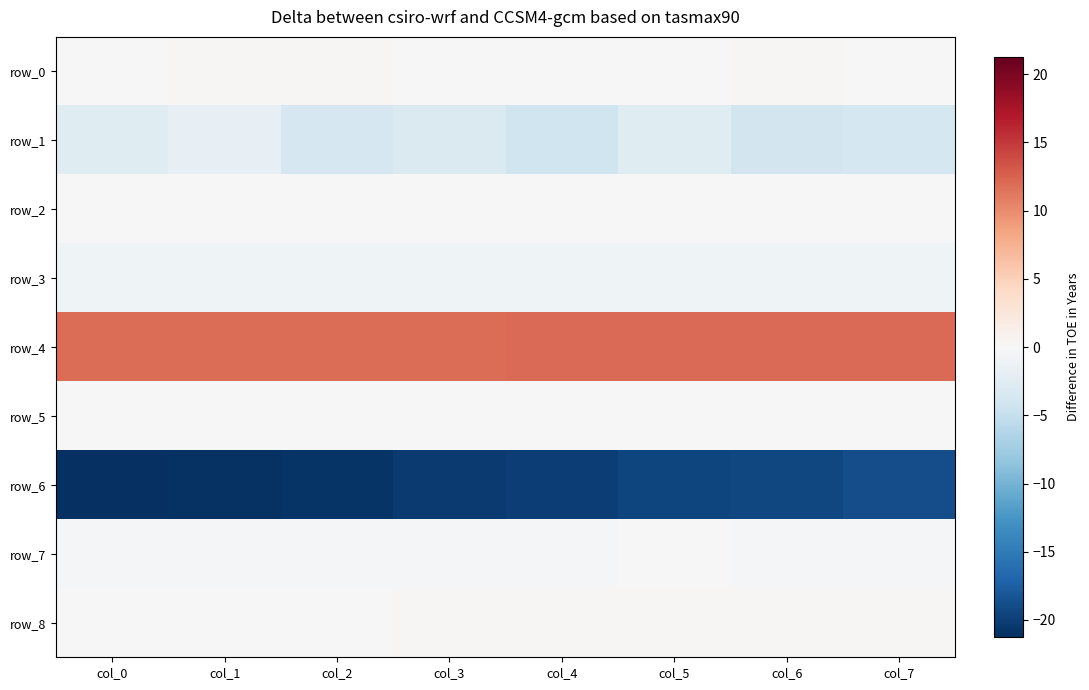

Is it true that row_3 equals -0.9 at col_6?

True